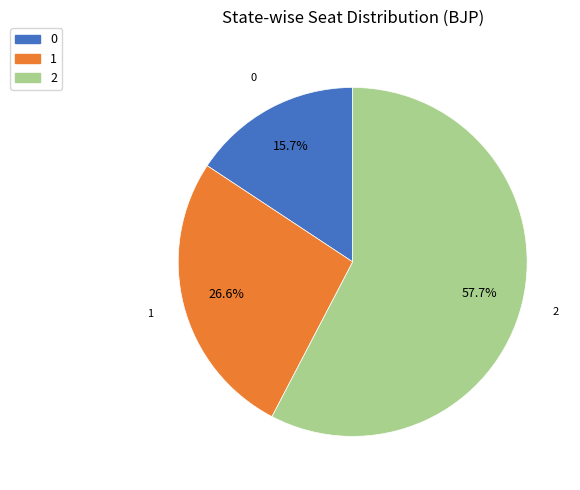

What is the majority slice?

2